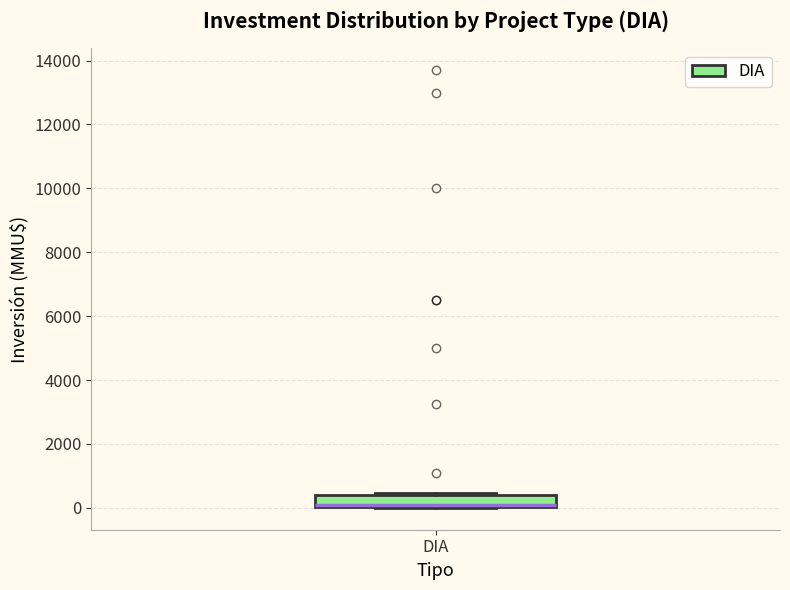

Read this box plot against the y-axis: the position of the median line, the range covered by the box, and the ends of both whiskers. The values are not printed on the chart, so give them approximately, as read against the axis.

median 200, box 0 to 400, whiskers 0 to 400